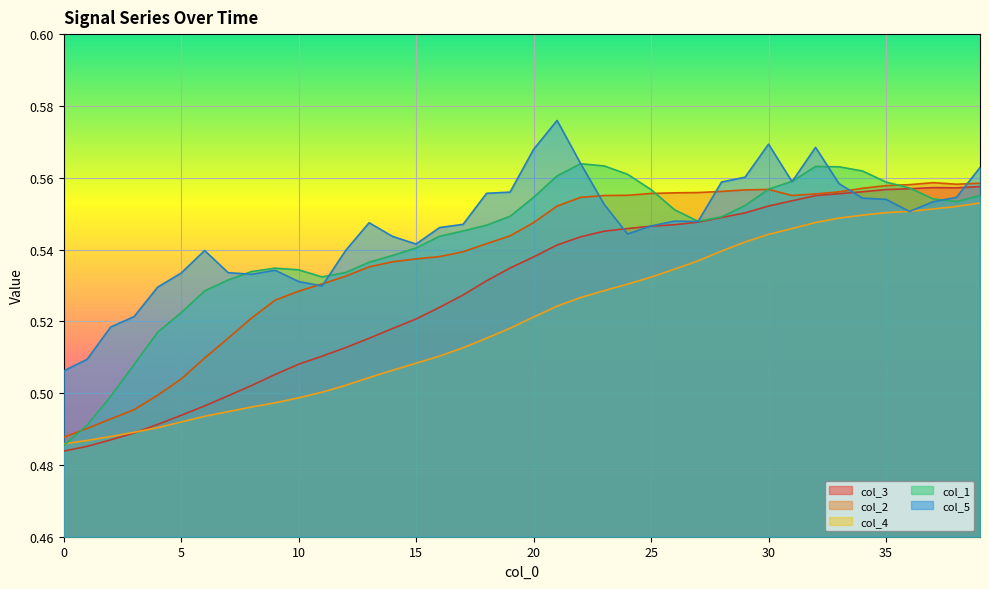

Which series ends up on top after the final intersection of col_5 and col_3?

col_5